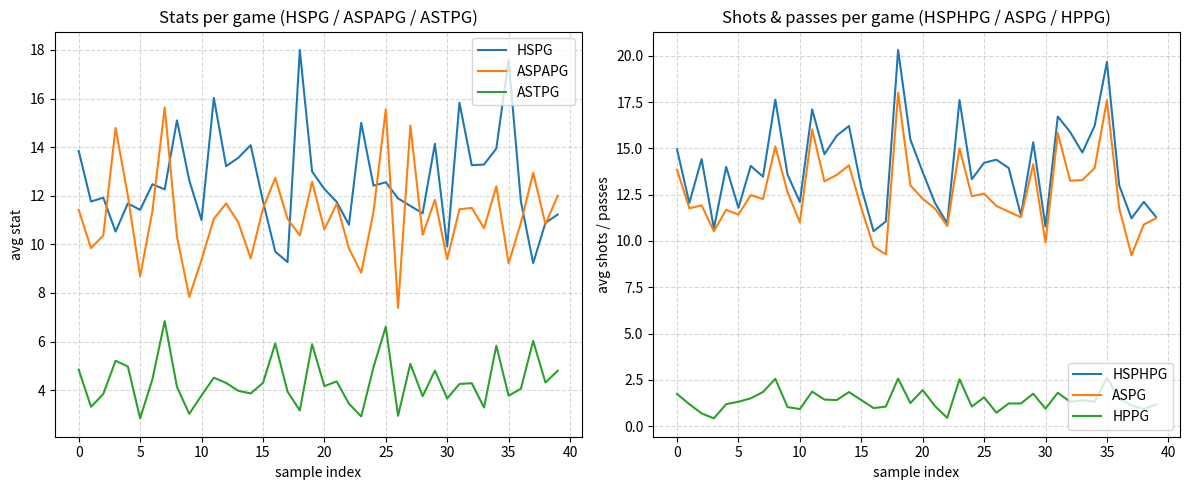

At which label does HSPHPG reach its peak?

18